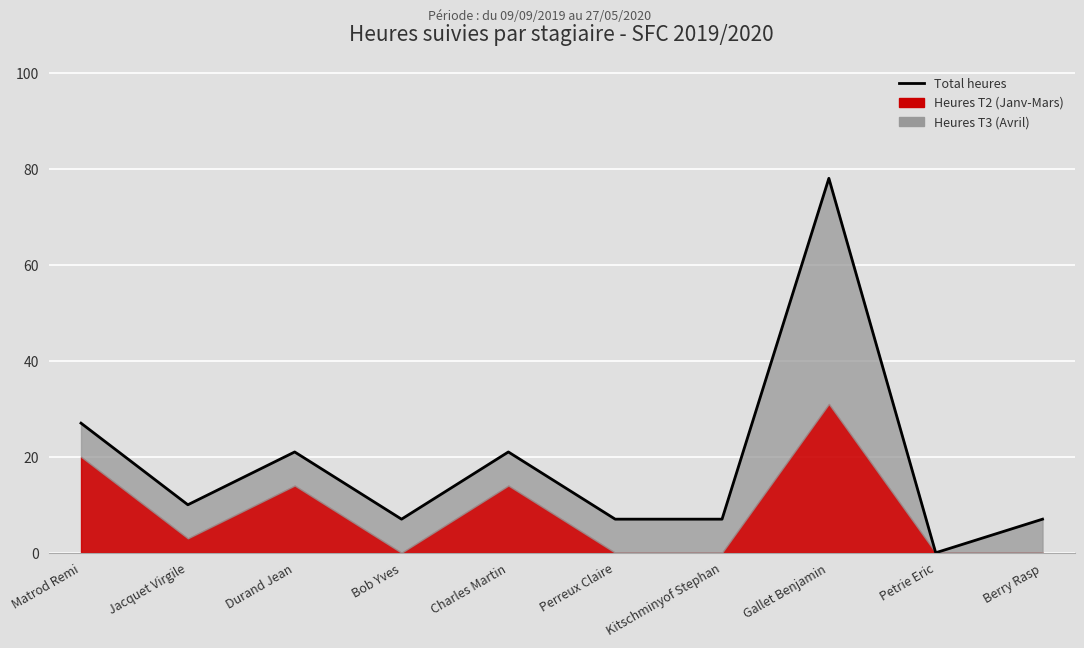

Reading left to right, transcribe all the data shown in this chart.

27	10	21	7	21	7	7	78	0	7